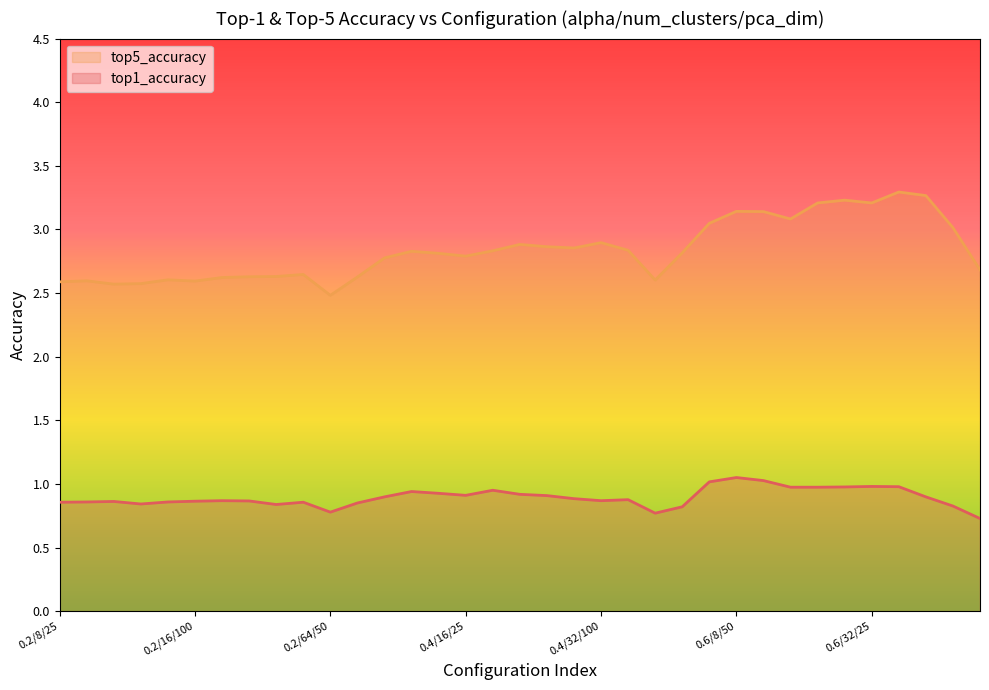

Reading left to right, list all the values displayed in this chart.

top1_accuracy: 0.2/8/25=0.9	0.2/8/50=0.9	0.2/8/100=0.9	0.2/16/25=0.8	0.2/16/50=0.9	0.2/16/100=0.9	0.2/32/25=0.9	0.2/32/50=0.9	0.2/32/100=0.8	0.2/64/25=0.9	0.2/64/50=0.8	0.2/64/100=0.8	0.4/8/25=0.9	0.4/8/50=0.9	0.4/8/100=0.9	0.4/16/25=0.9	0.4/16/50=0.9	0.4/16/100=0.9	0.4/32/25=0.9	0.4/32/50=0.9	0.4/32/100=0.9	0.4/64/25=0.9	0.4/64/50=0.8	0.4/64/100=0.8	0.6/8/25=1.0	0.6/8/50=1.1	0.6/8/100=1.0	0.6/16/25=1.0	0.6/16/50=1.0	0.6/16/100=1.0	0.6/32/25=1.0	0.6/32/50=1.0	0.6/32/100=0.9	0.6/64/25=0.8	0.6/64/50=0.7
top5_accuracy: 0.2/8/25=2.6	0.2/8/50=2.6	0.2/8/100=2.6	0.2/16/25=2.6	0.2/16/50=2.6	0.2/16/100=2.6	0.2/32/25=2.6	0.2/32/50=2.6	0.2/32/100=2.6	0.2/64/25=2.6	0.2/64/50=2.5	0.2/64/100=2.6	0.4/8/25=2.8	0.4/8/50=2.8	0.4/8/100=2.8	0.4/16/25=2.8	0.4/16/50=2.8	0.4/16/100=2.9	0.4/32/25=2.9	0.4/32/50=2.9	0.4/32/100=2.9	0.4/64/25=2.8	0.4/64/50=2.6	0.4/64/100=2.8	0.6/8/25=3.0	0.6/8/50=3.1	0.6/8/100=3.1	0.6/16/25=3.1	0.6/16/50=3.2	0.6/16/100=3.2	0.6/32/25=3.2	0.6/32/50=3.3	0.6/32/100=3.3	0.6/64/25=3.0	0.6/64/50=2.7